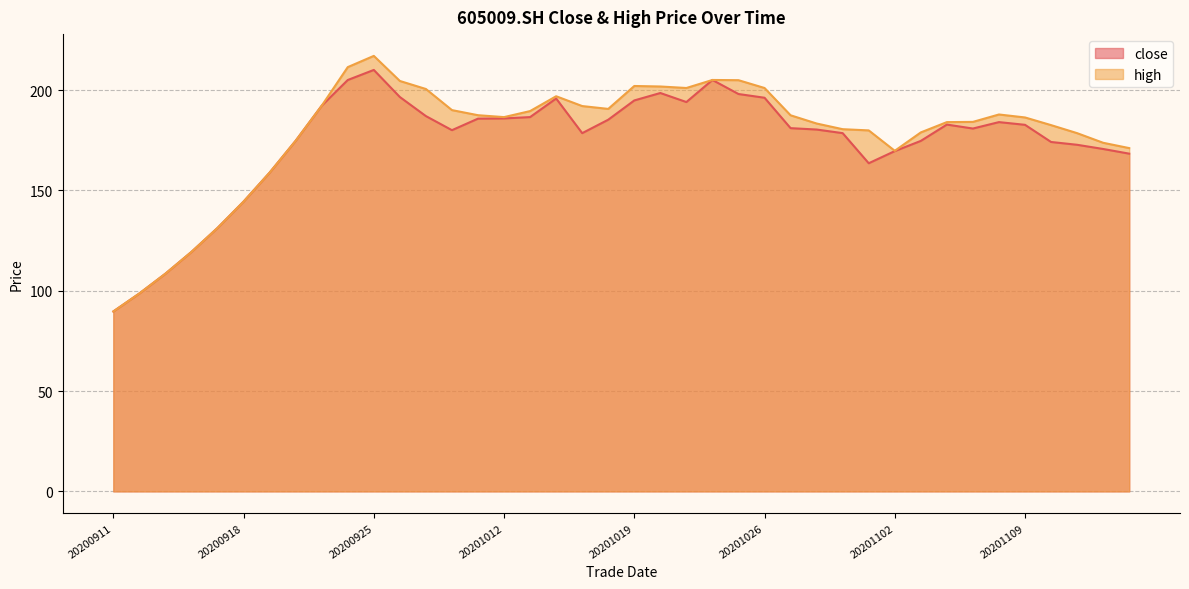

What are all the series names shown in the legend?

close, high